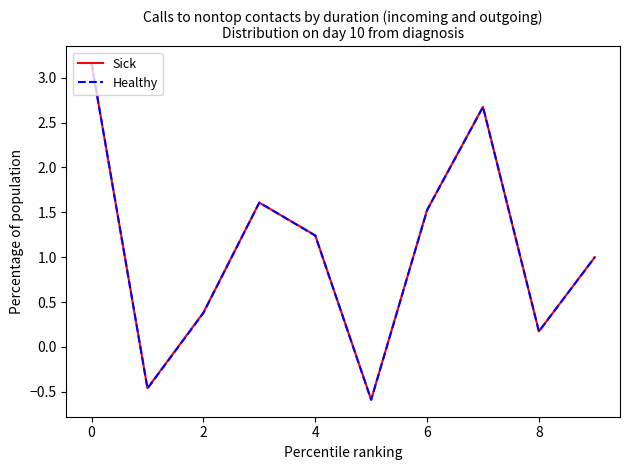

Which series has the widest spread of values?

Healthy